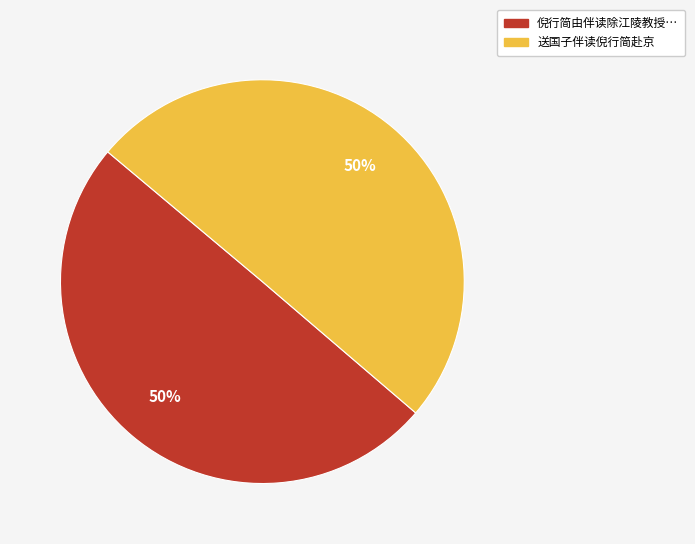

To the nearest percent, what is the average slice percentage?

50%